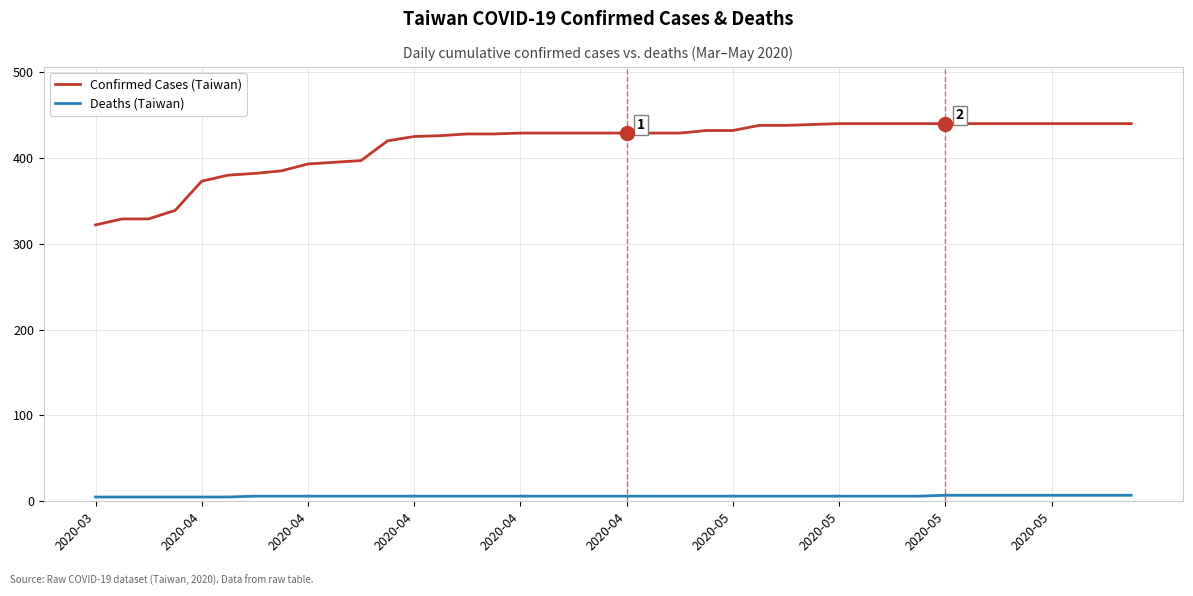

Which series has the largest total across all categories?

Confirmed Cases (Taiwan)